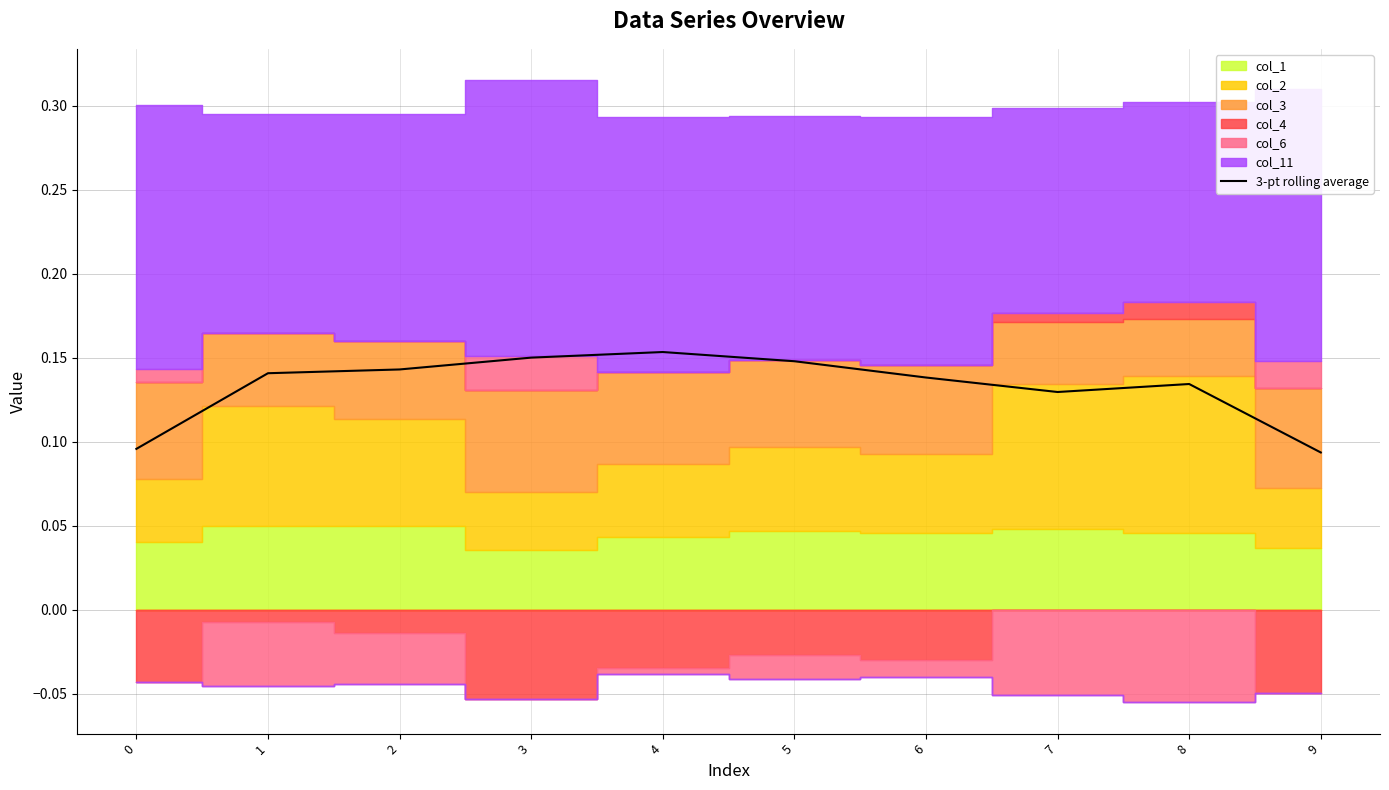

Reading right to left, transcribe all the data shown in this chart.

0.1	0.1	0.1	0.1	0.1	0.2	0.2	0.1	0.1	0.1